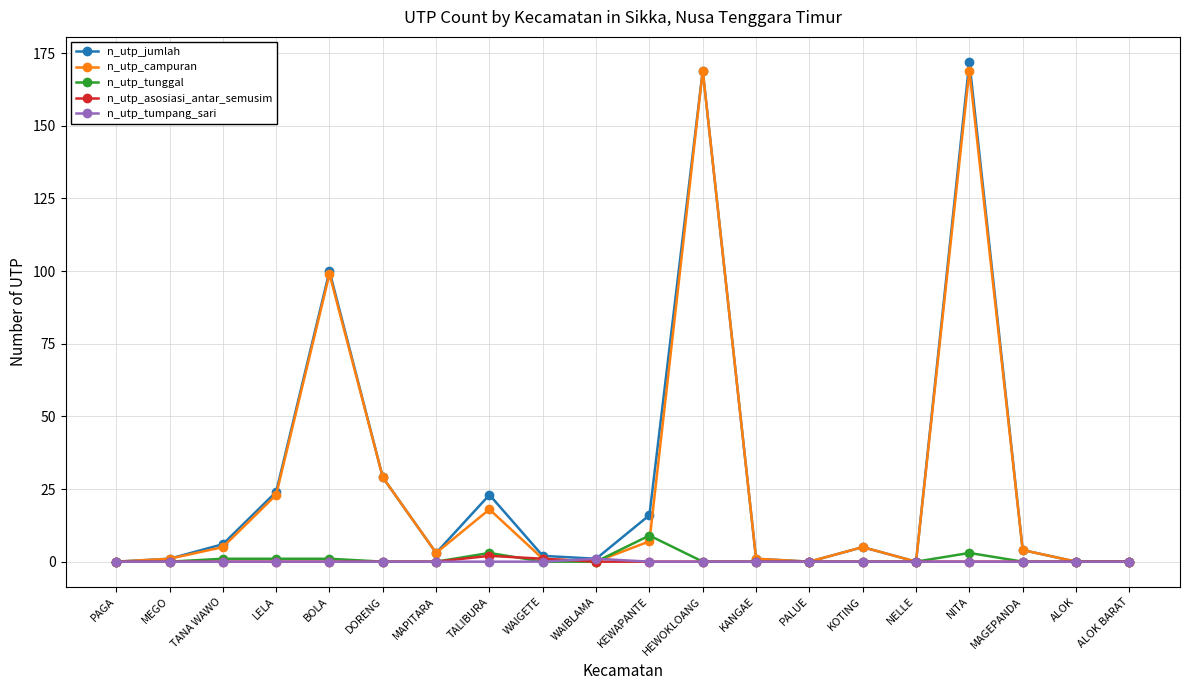

Reading left to right, list all the values displayed in this chart.

n_utp_jumlah: 0	1	6	24	100	29	3	23	2	1	16	169	1	0	5	0	172	4	0	0
n_utp_campuran: 0	1	5	23	99	29	3	18	1	0	7	169	1	0	5	0	169	4	0	0
n_utp_tunggal: 0	0	1	1	1	0	0	3	0	0	9	0	0	0	0	0	3	0	0	0
n_utp_asosiasi_antar_semusim: 0	0	0	0	0	0	0	2	1	0	0	0	0	0	0	0	0	0	0	0
n_utp_tumpang_sari: 0	0	0	0	0	0	0	0	0	1	0	0	0	0	0	0	0	0	0	0